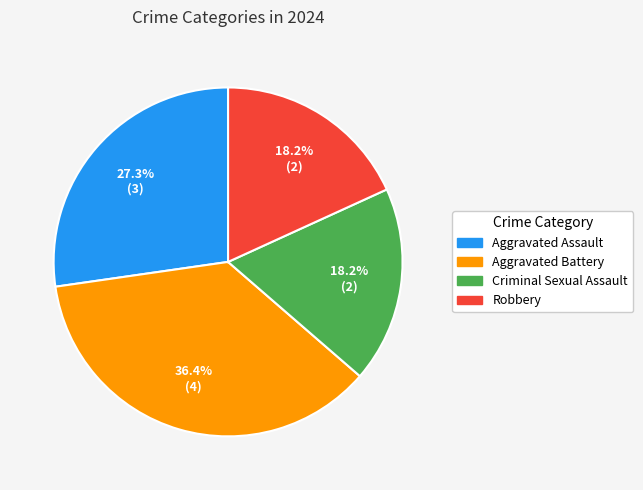

To the nearest percent, what is the difference between the largest and smallest slice percentages?

18%